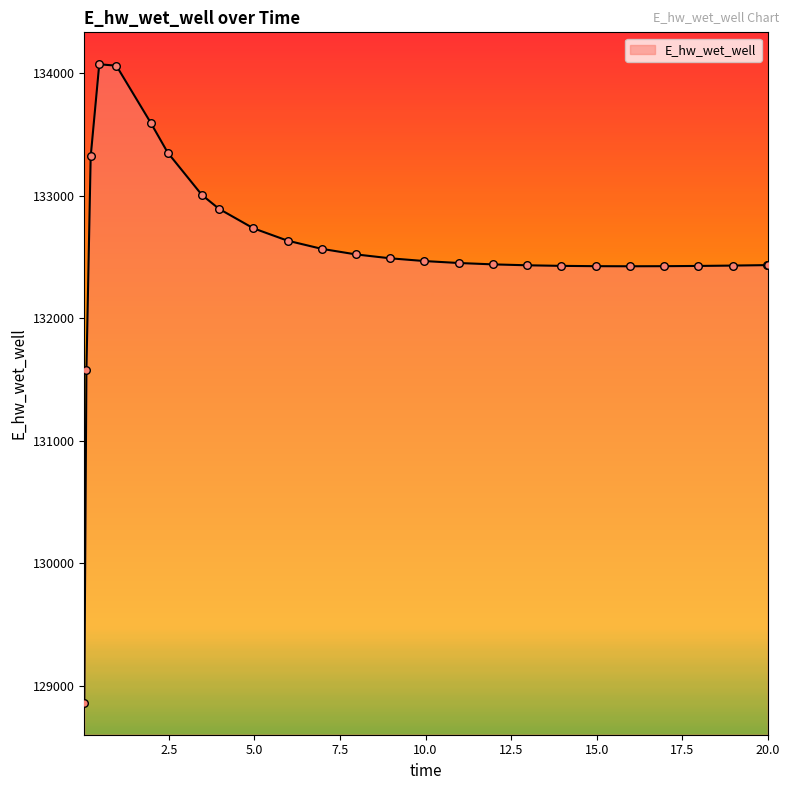

What is the minimum value shown in the chart?

128863.2